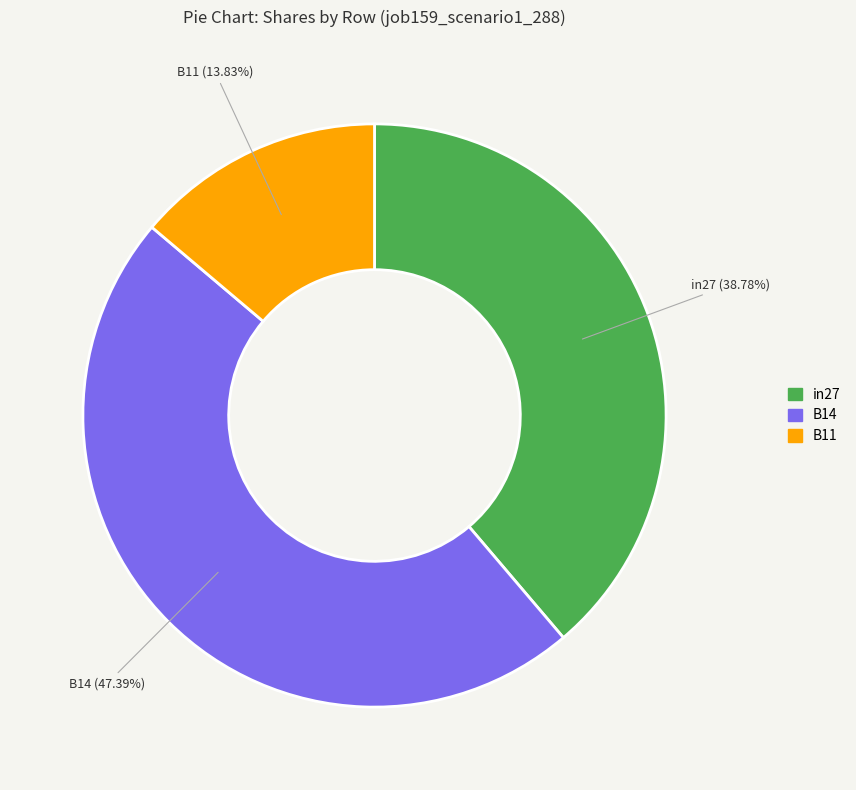

Which category has the biggest portion of the pie?

B14